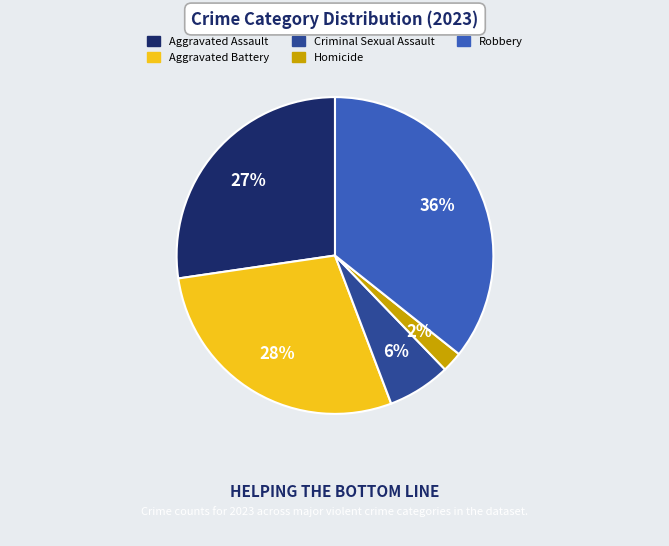

Which slice is the largest?

Robbery